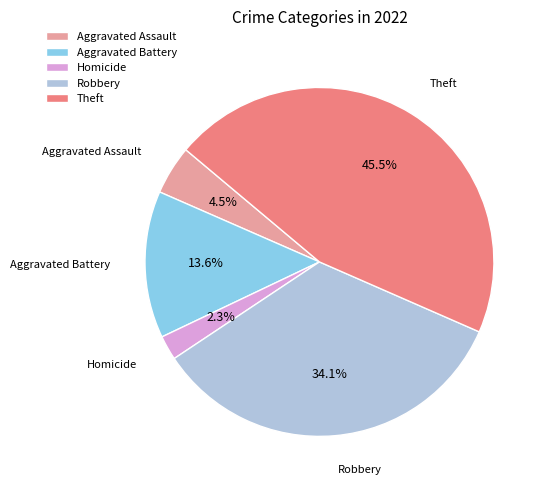

Do Aggravated Assault and Aggravated Battery together represent more than half of the pie?

No